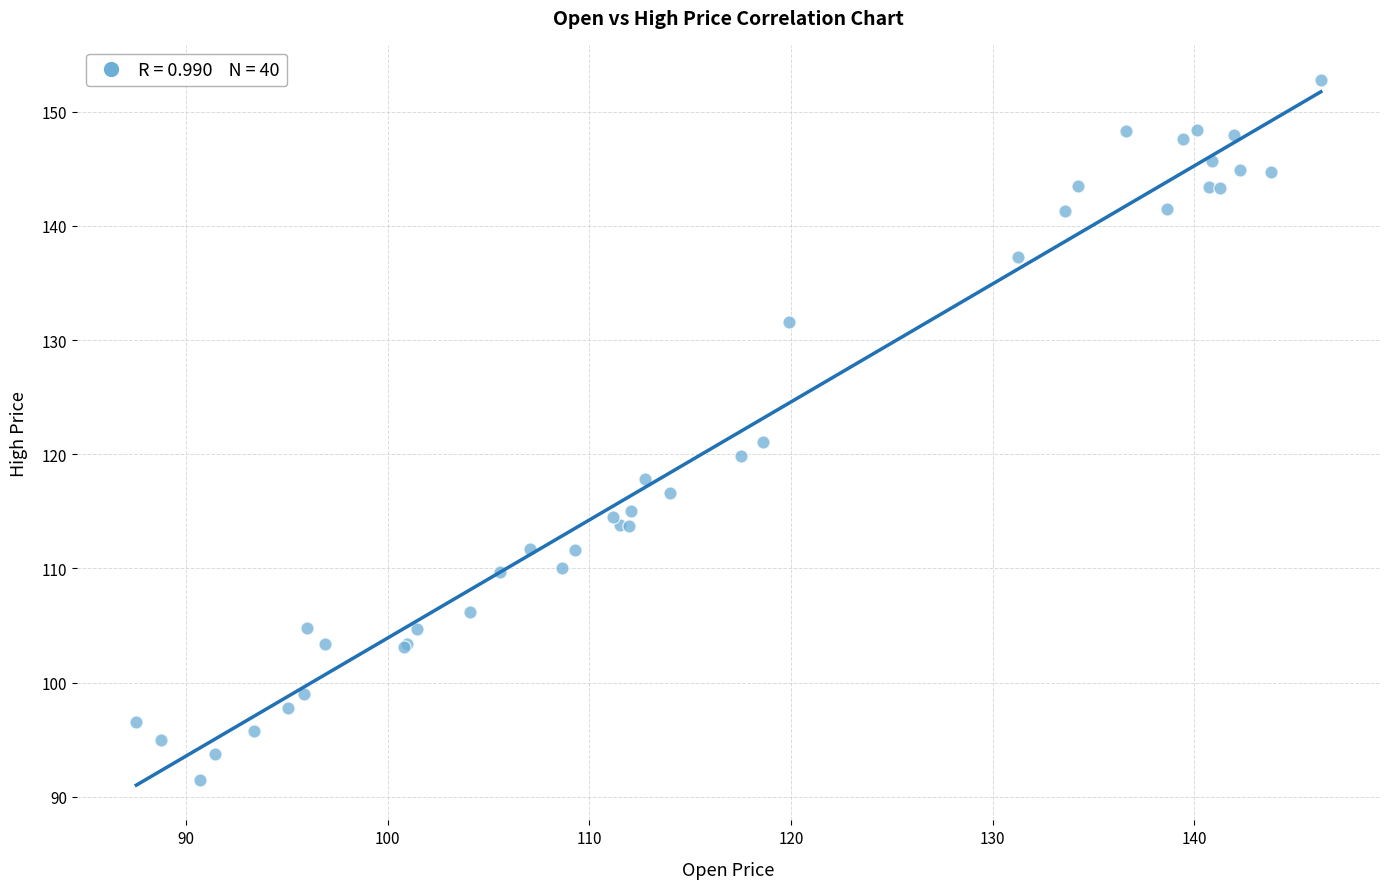

What Y value in the scatter plot is closest to 122?

121.1